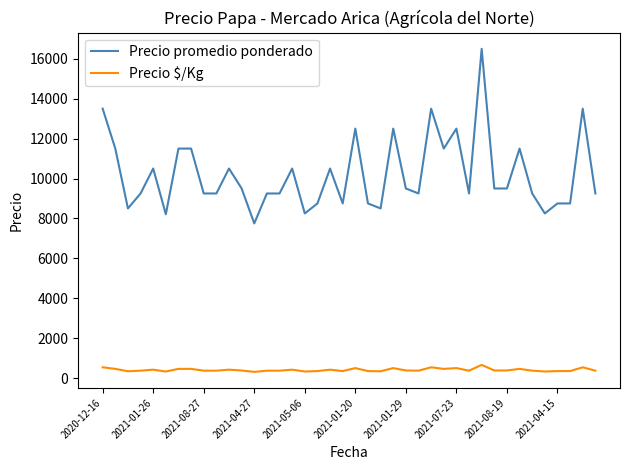

What is the highest value of the Precio promedio ponderado series?

16500